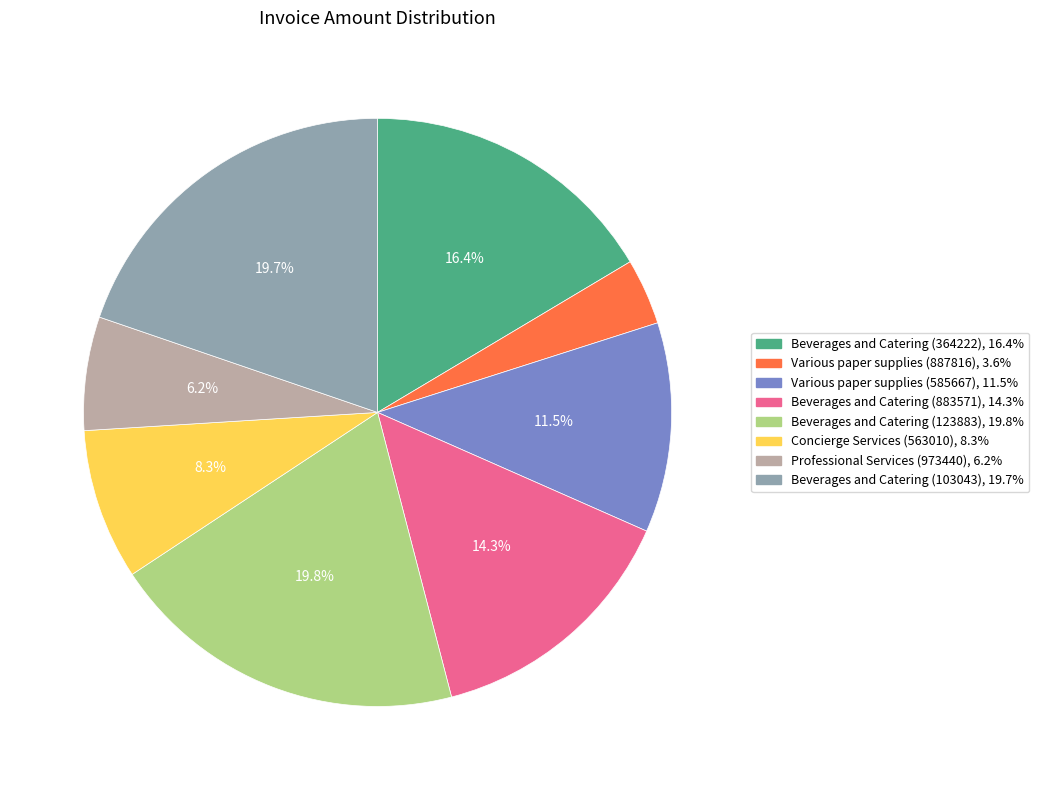

To the nearest percent, what portion does Beverages and Catering (364222) represent?

16%